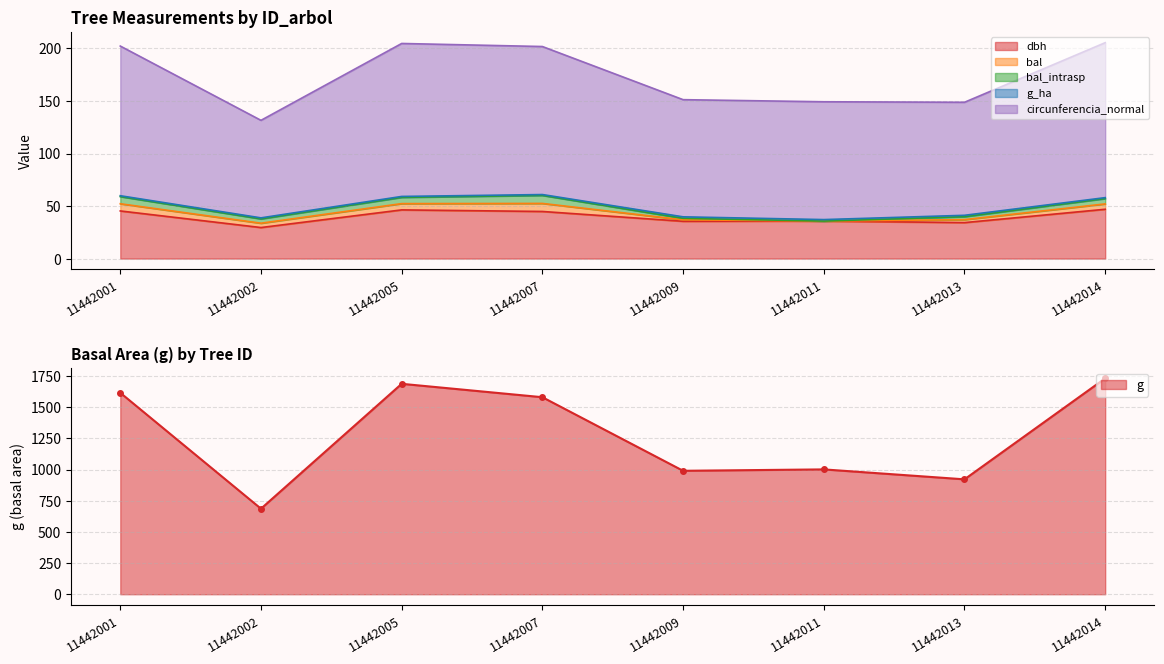

Which has a higher value, 11442013 or 11442011?

11442011